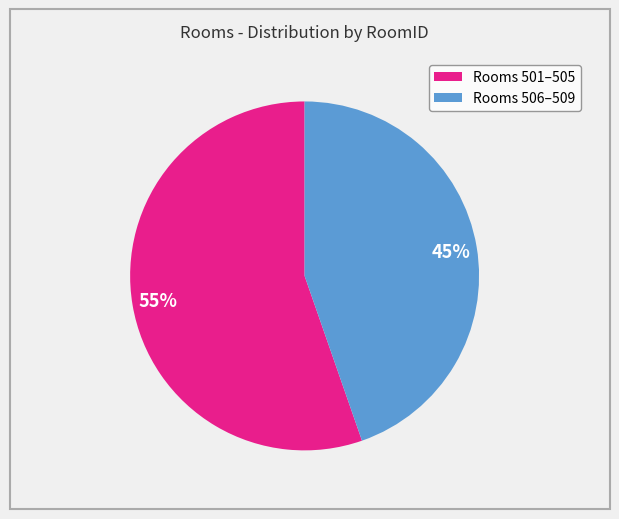

Is there a majority slice in this chart?

Yes